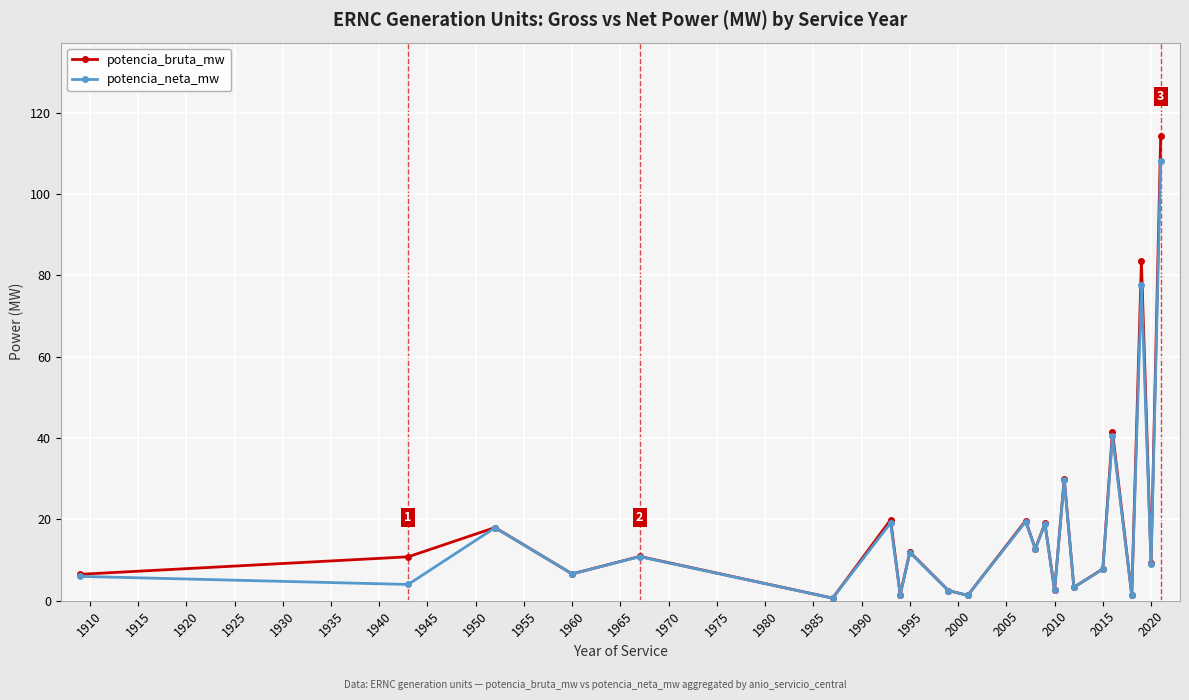

Which series has the widest spread of values?

potencia_bruta_mw